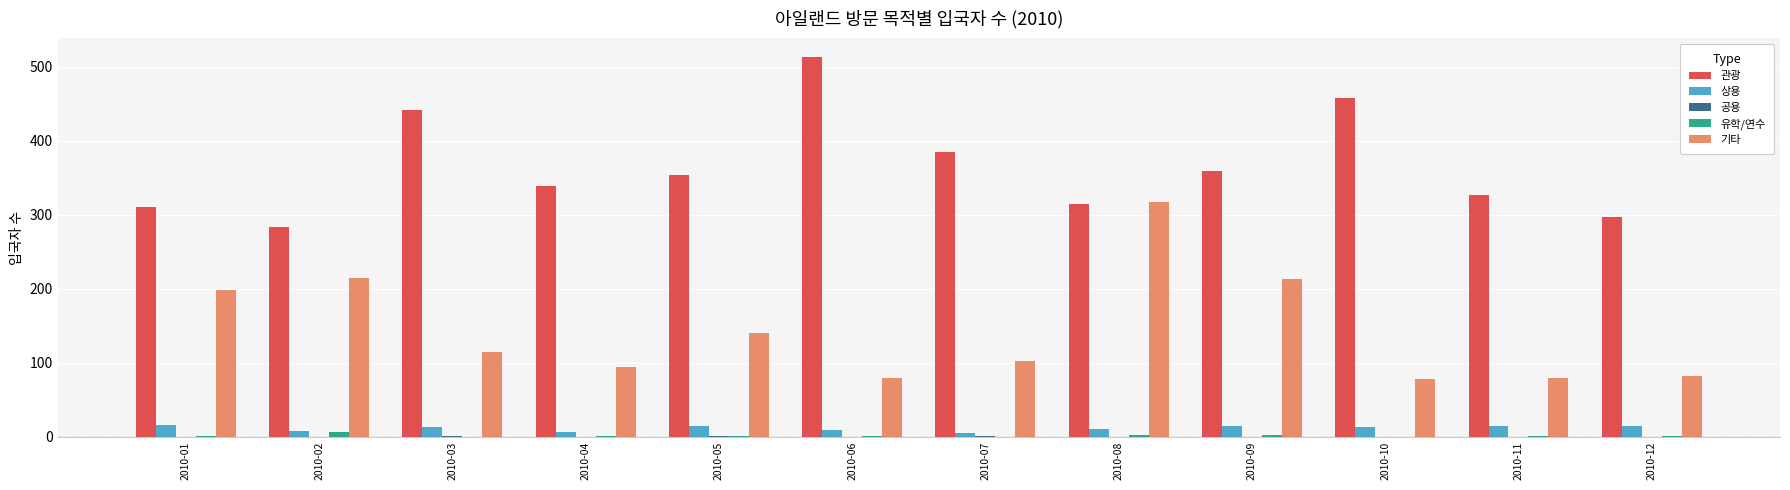

The value of 관광 at 2010-10 is 155. True or false?

False